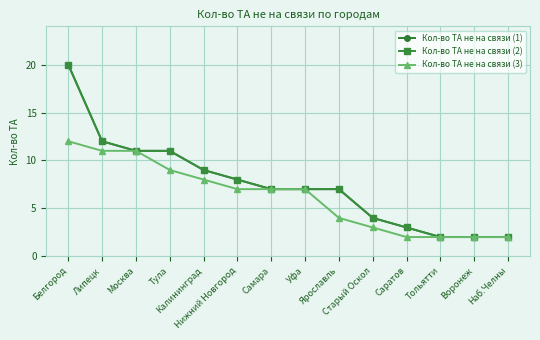

Is this an area chart (filled region under the line)?

No